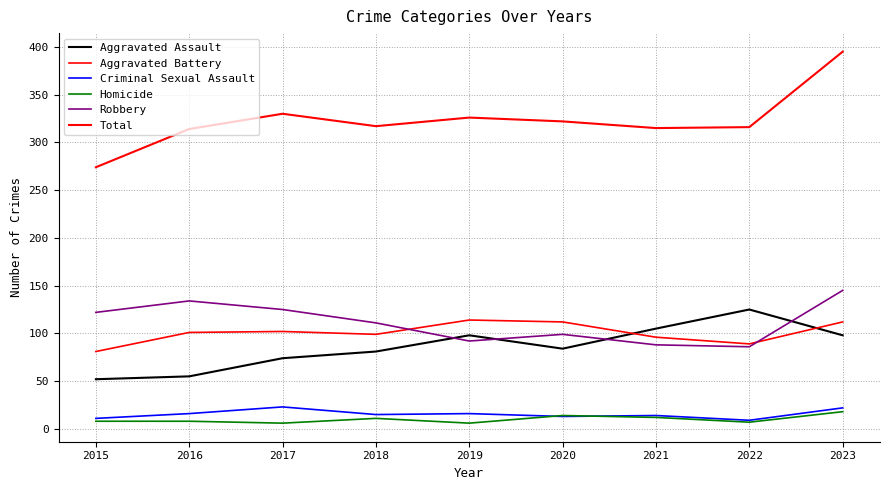

How many lines are shown in the chart?

6